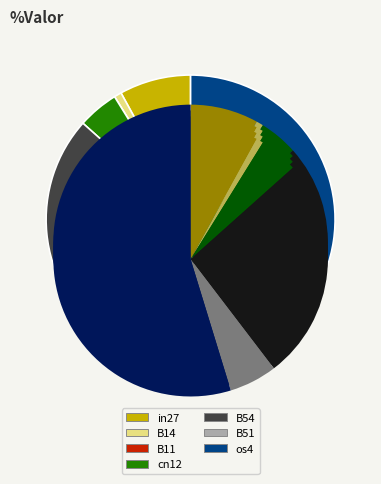

Which slice is the largest?

os4